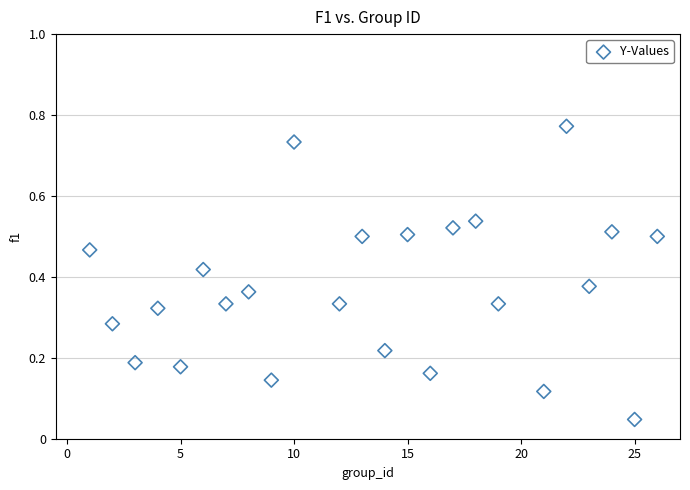

What is the range of X values (max minus min)?

25.0